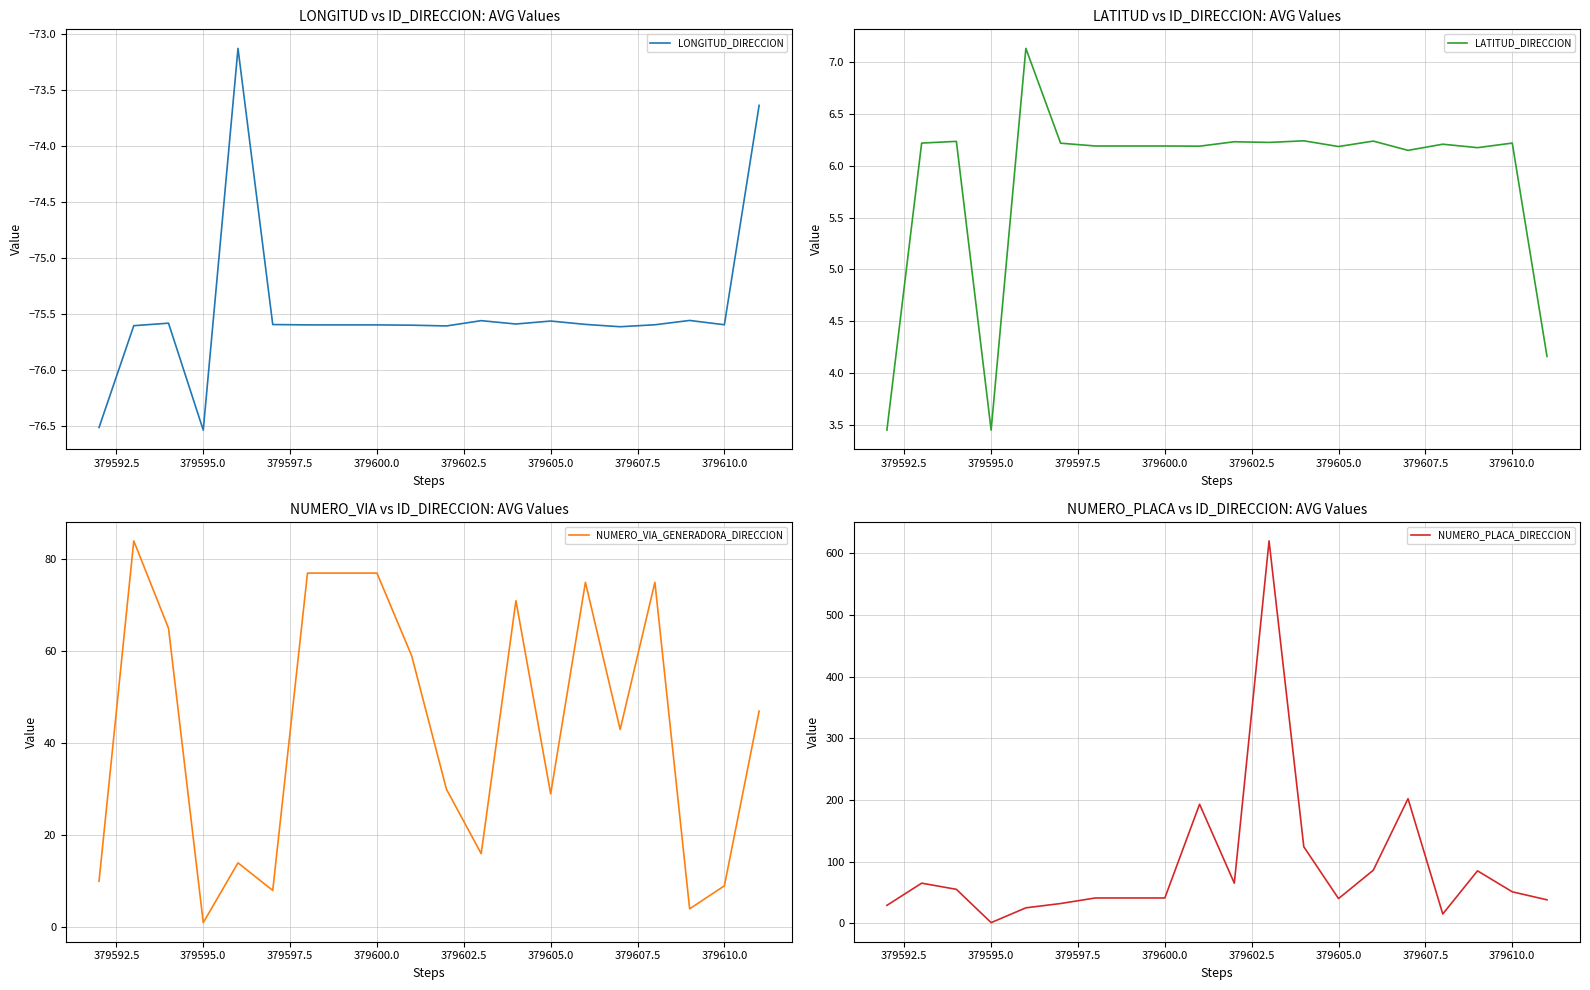

How many categories are shown in the chart?

20